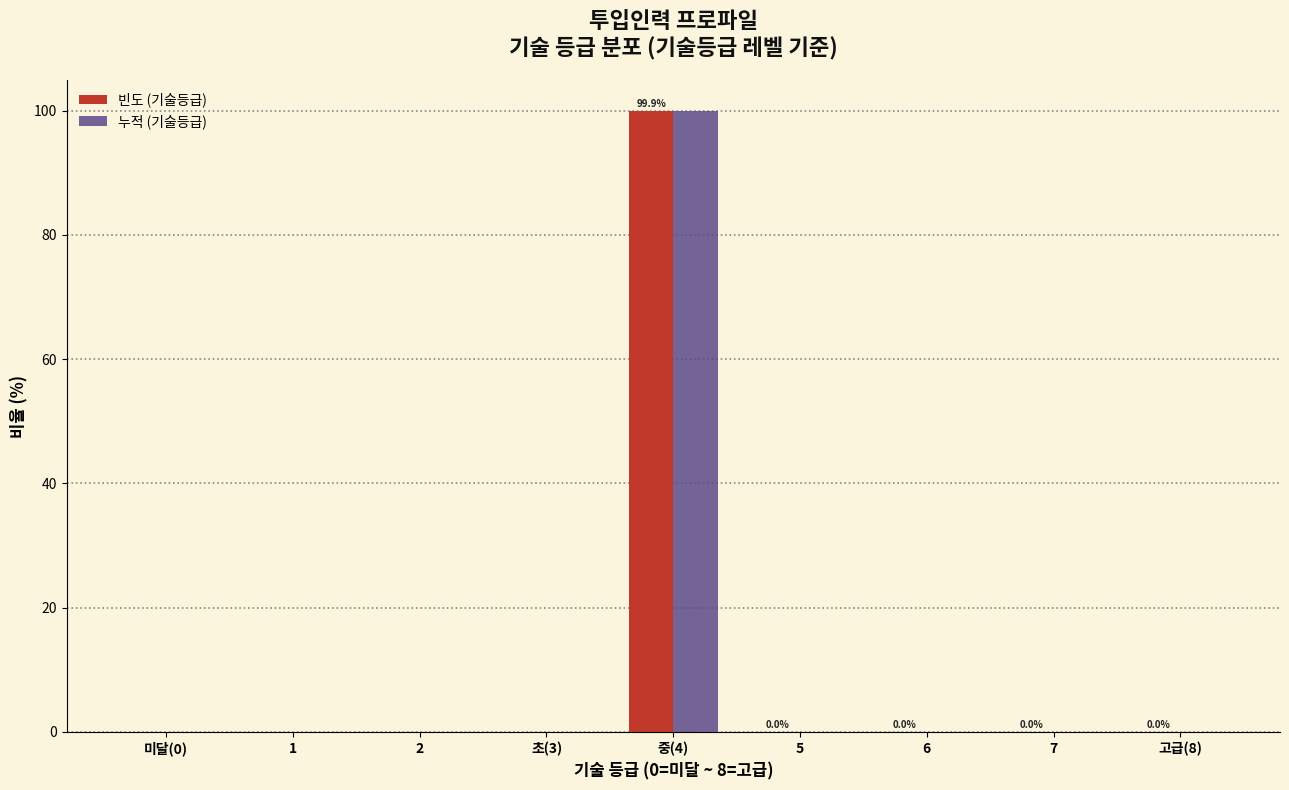

The 빈도 (기술등급) series shows 156.1 at 중(4). True or false?

False